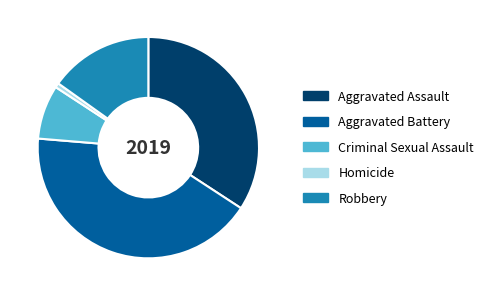

Which category has the smallest portion of the pie?

Homicide